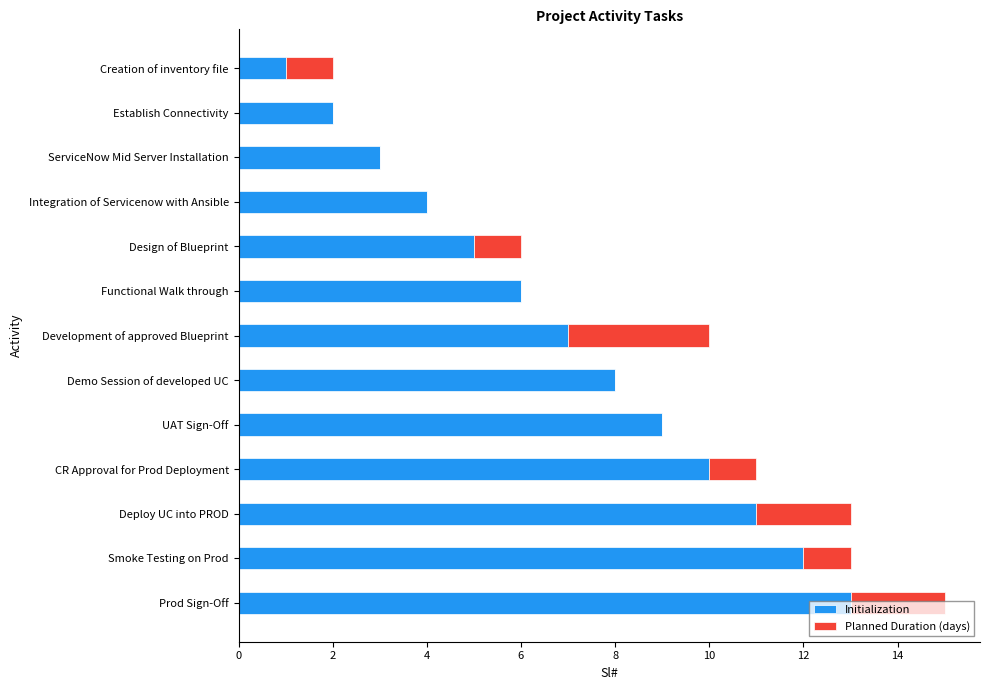

The value of Initialization at Deploy UC into PROD is 18. True or false?

False